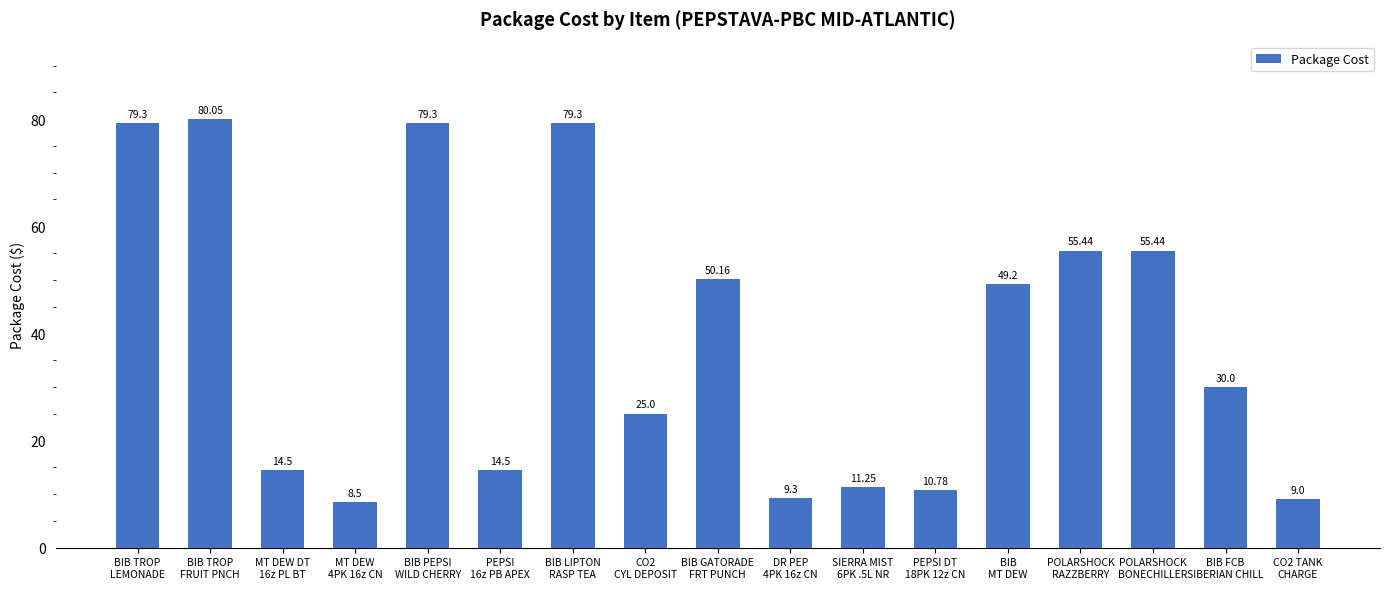

What is the change in value from PEPSI
16z PB APEX to BIB
MT DEW?

+34.7